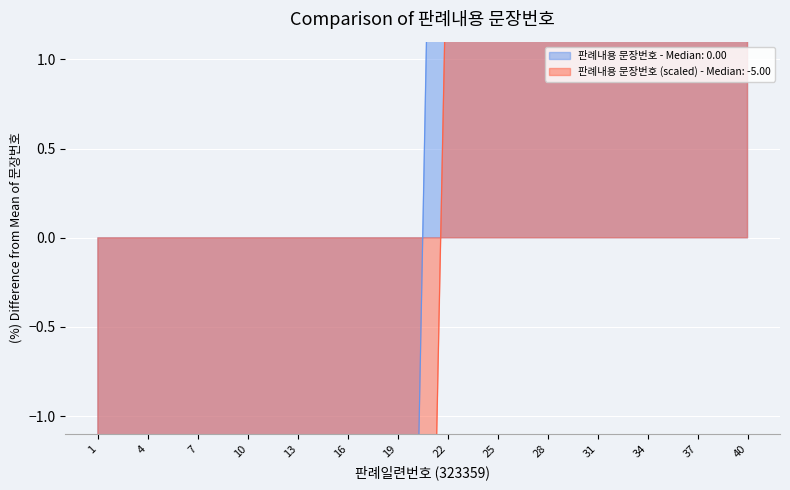

What is the ratio of the value at 31 to the value at 38?

0.6